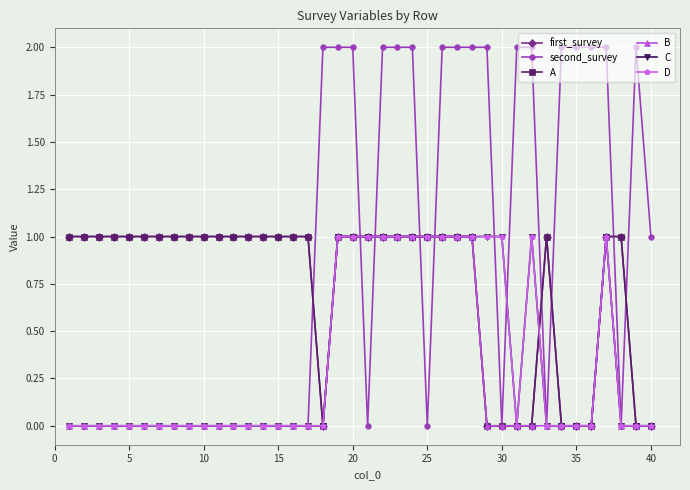

Does the chart have visible grid lines?

Yes